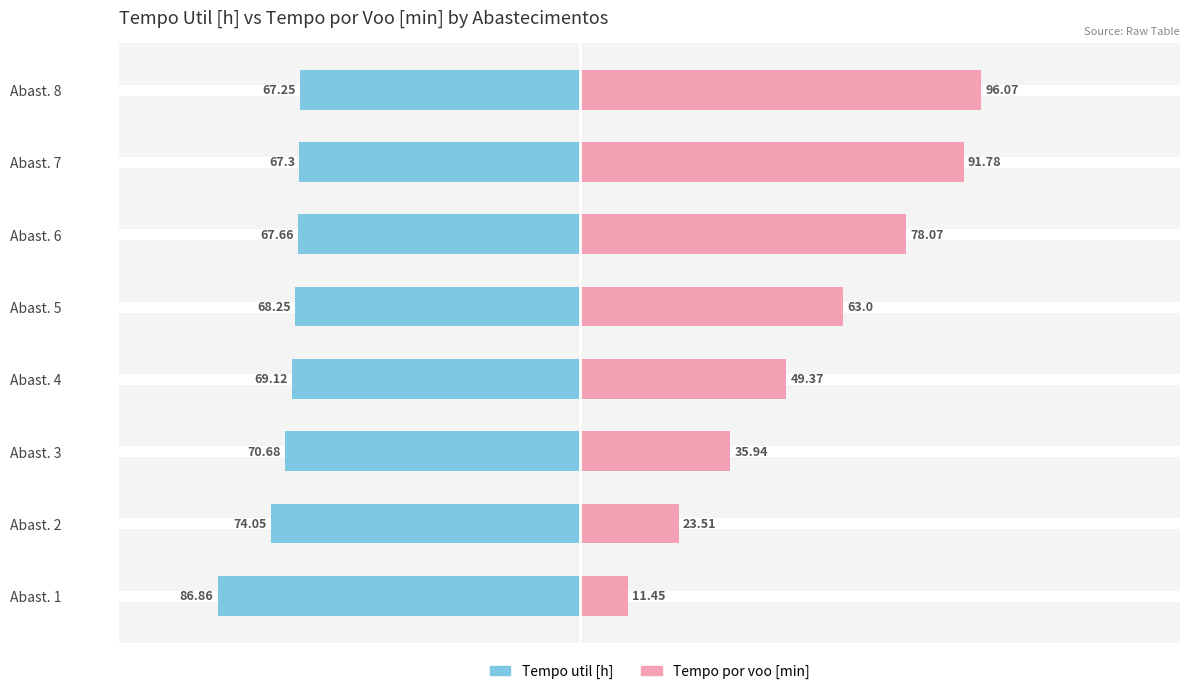

List the series in order of their overall mean, lowest first.

Tempo por voo [min], Tempo util [h]